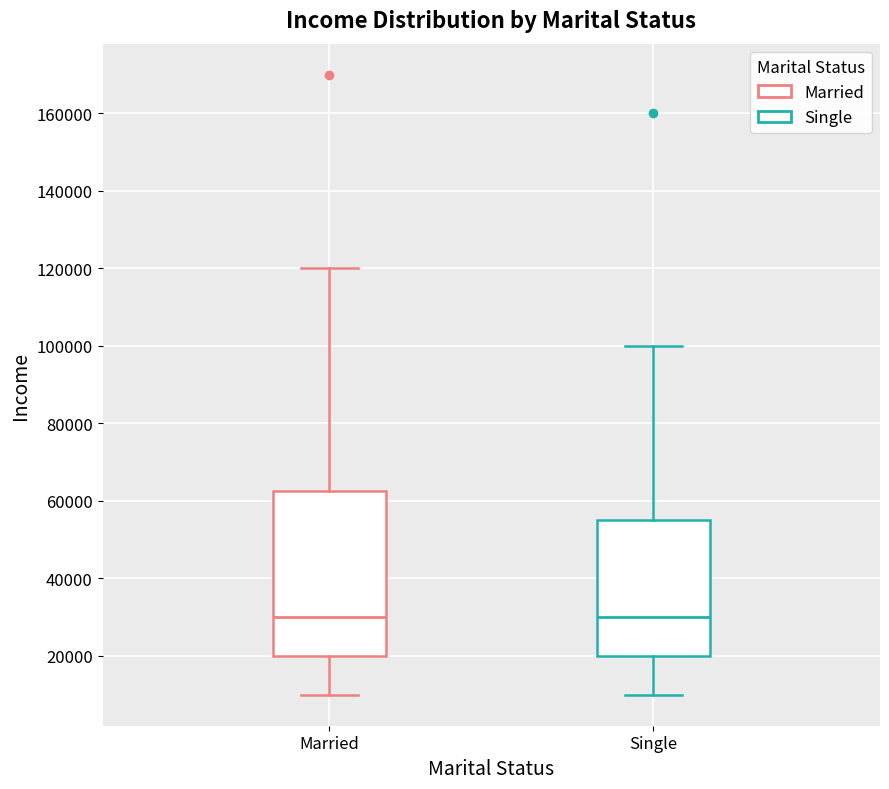

Reading left to right, read every box against the y-axis: the position of its median line, the range the box covers, and the ends of its whiskers. The values are not printed on the chart, so give them approximately, as read against the axis.

Married: median 30000, box 20000 to 62000, whiskers 10000 to 120000
Single: median 30000, box 20000 to 56000, whiskers 10000 to 100000